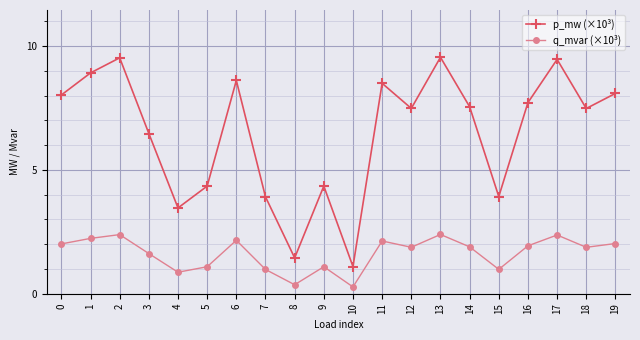

What is the approximate value of q_mvar (×10³) at 10?

0.3